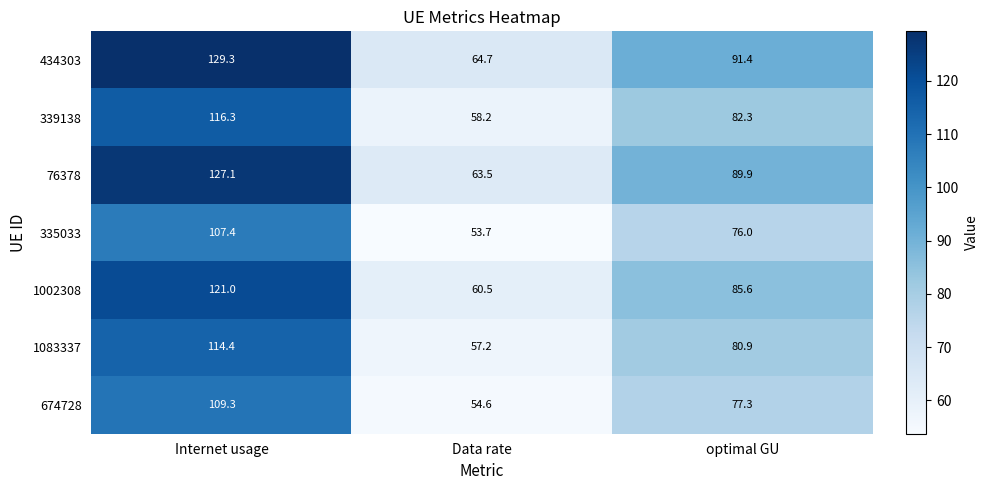

At which label does 1083337 first exceed 80?

Internet usage